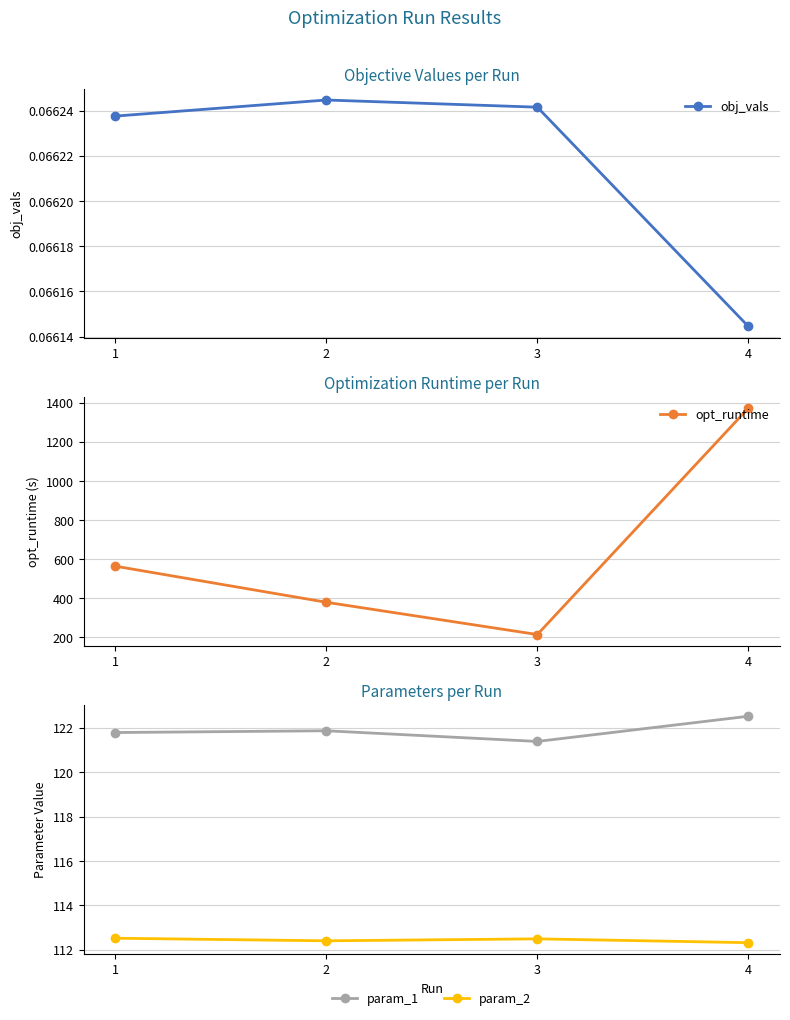

What are all the series names shown in the legend?

obj_vals, opt_runtime, param_1, param_2